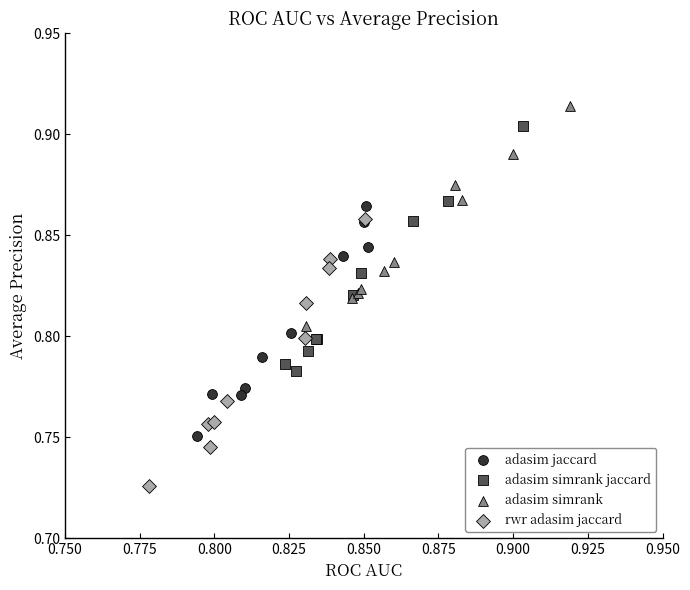

Which series has the largest Y range (max minus min)?

rwr adasim jaccard